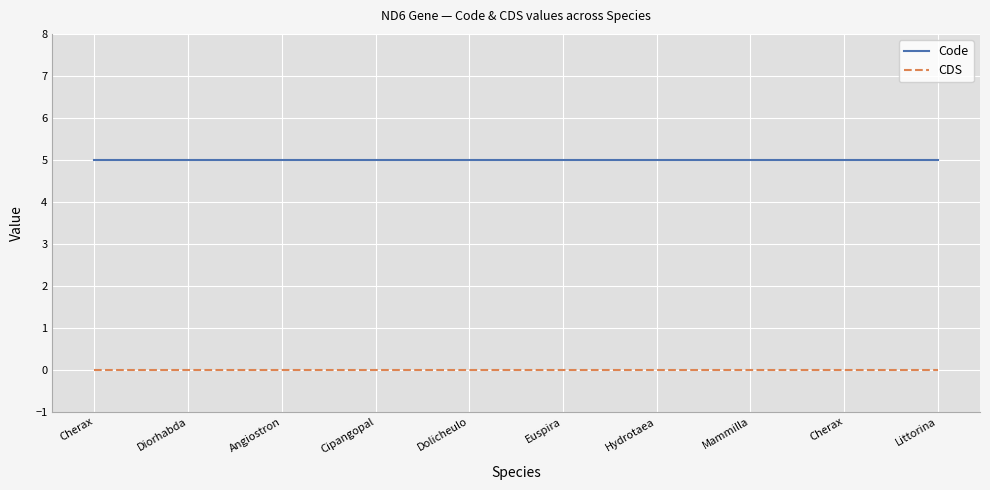

Reading left to right, what are all the values shown in this chart?

Code: Cherax=5	Diorhabda=5	Angiostron=5	Cipangopal=5	Dolicheulo=5	Euspira=5	Hydrotaea=5	Mammilla=5	Cherax=5	Littorina=5
CDS: Cherax=0	Diorhabda=0	Angiostron=0	Cipangopal=0	Dolicheulo=0	Euspira=0	Hydrotaea=0	Mammilla=0	Cherax=0	Littorina=0